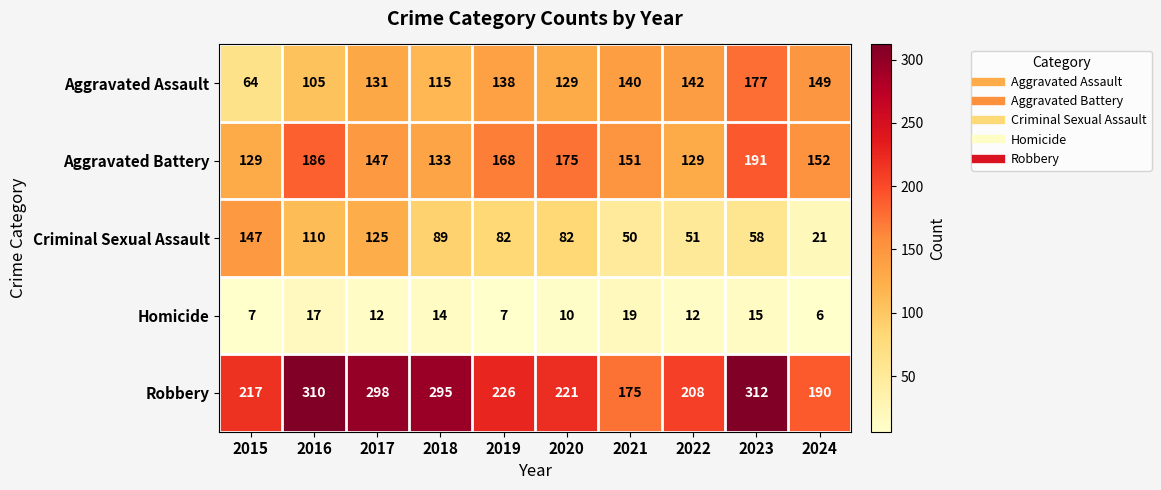

What is the sum of the Criminal Sexual Assault values at 2016 and 2019?

192